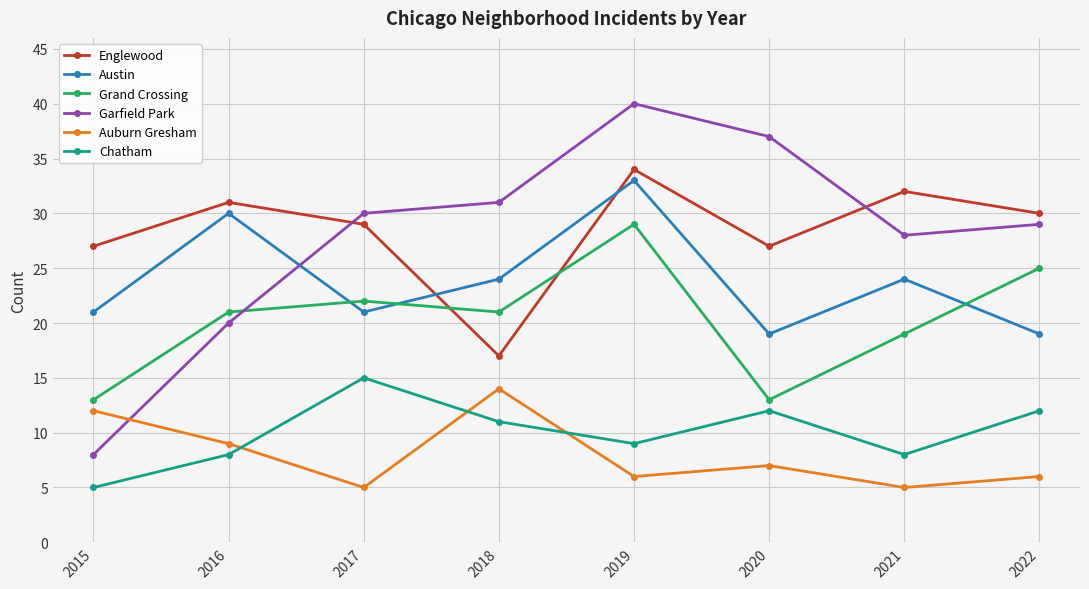

At which category does Auburn Gresham reach its first local valley?

2017